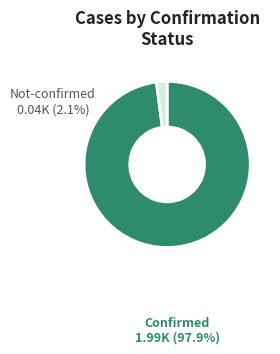

What is the majority slice?

Confirmed